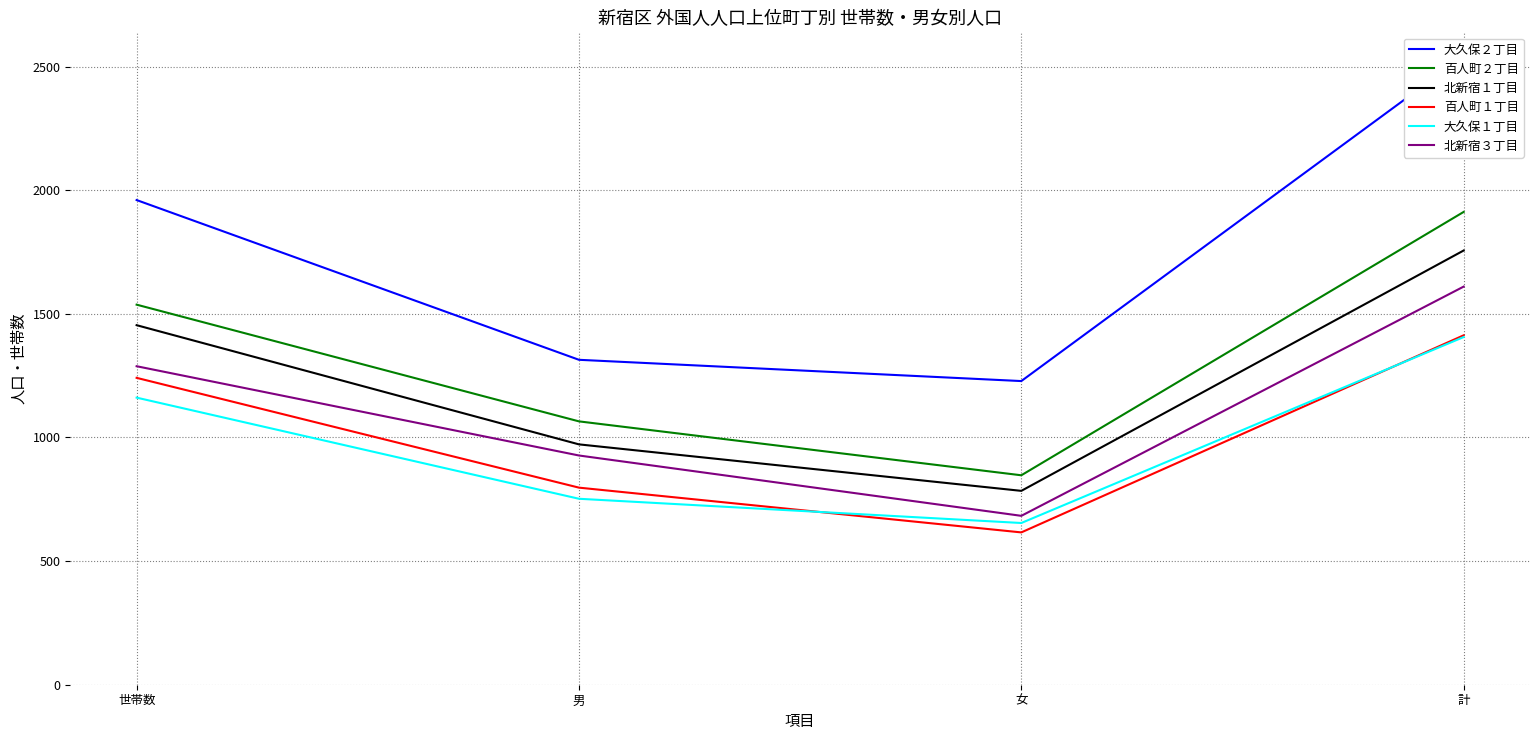

Which category has the lowest value in the 大久保１丁目 series?

女